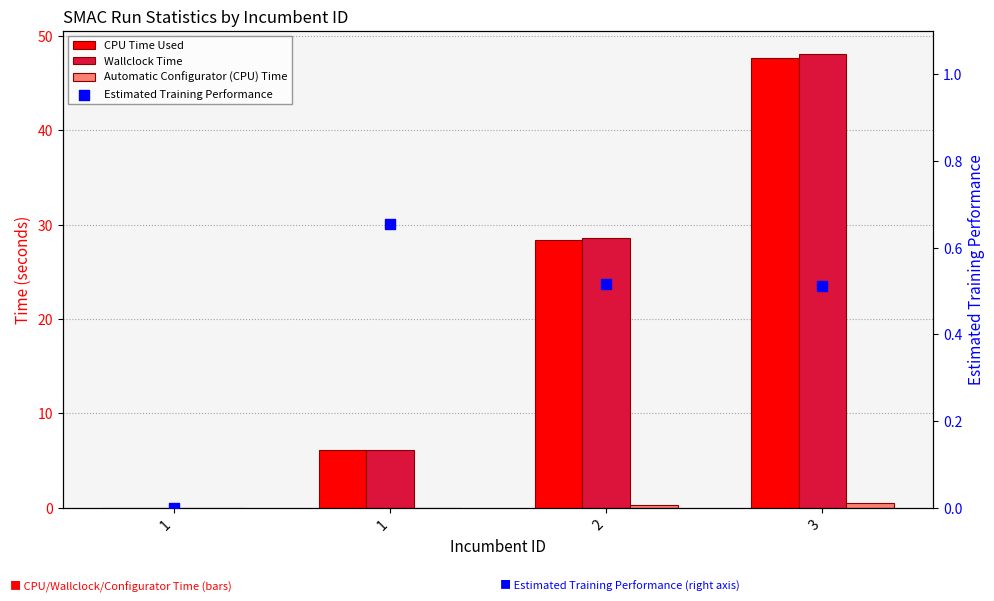

Which series has the largest Y range (max minus min)?

Wallclock Time